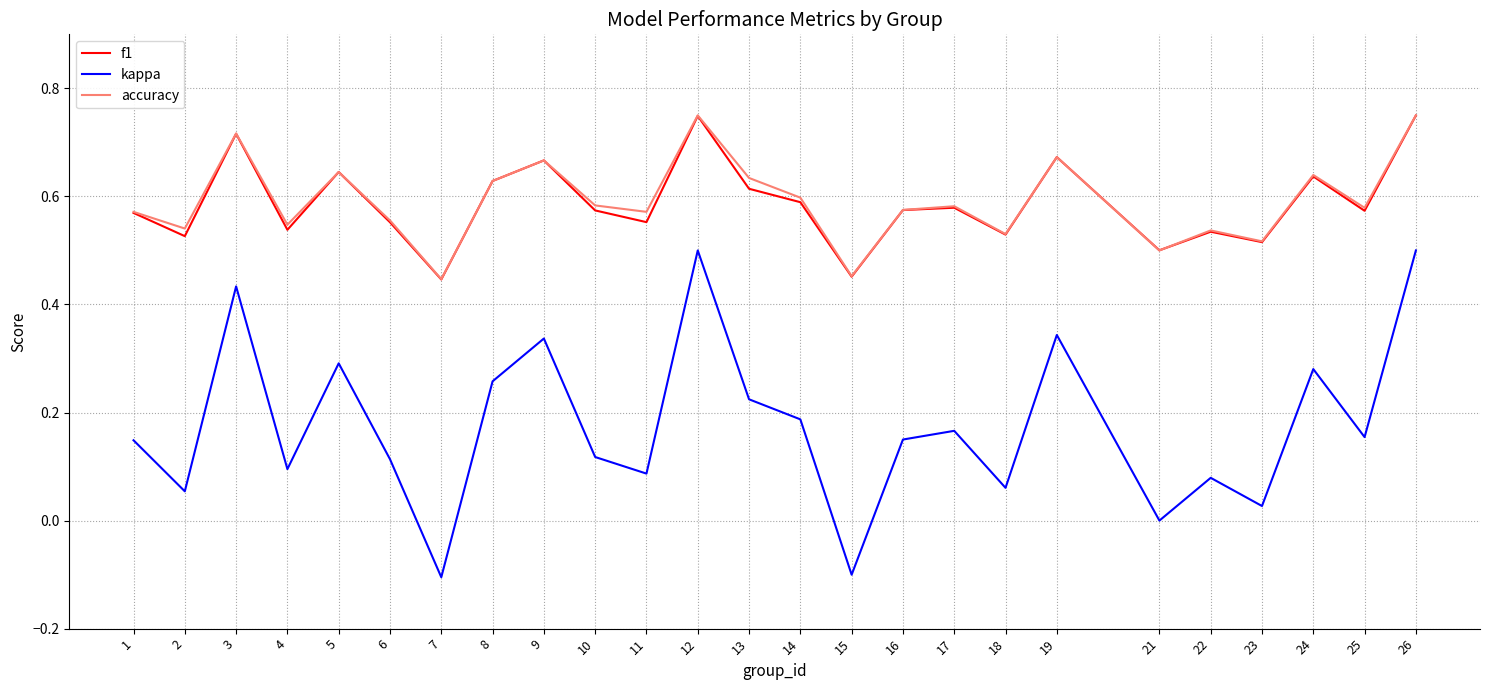

In accuracy, how many points are higher than both neighbors (excluding endpoints)?

8